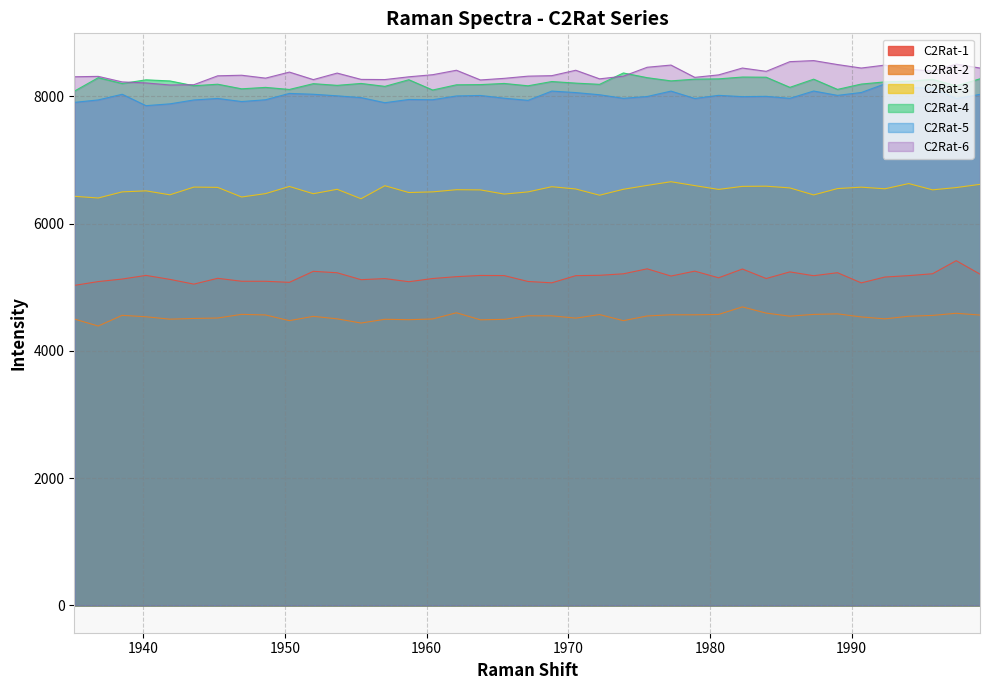

True or false: C2Rat-1 has a value of 9042.7 at 1990.68.

False